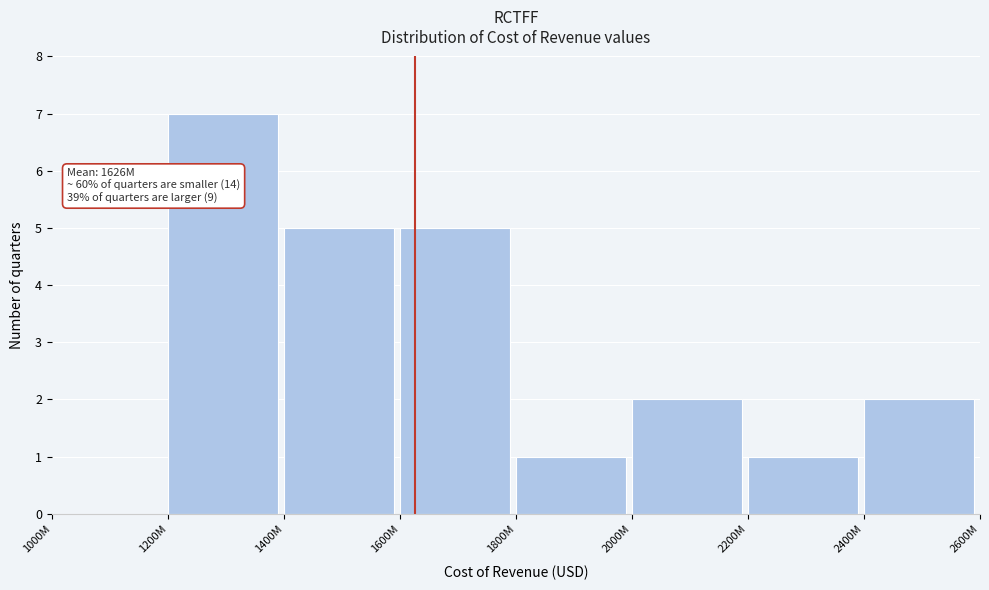

Reading left to right, list all the values displayed in this chart.

1000M=0	1200M=7	1400M=5	1600M=5	1800M=1	2000M=2	2200M=1	2400M=2